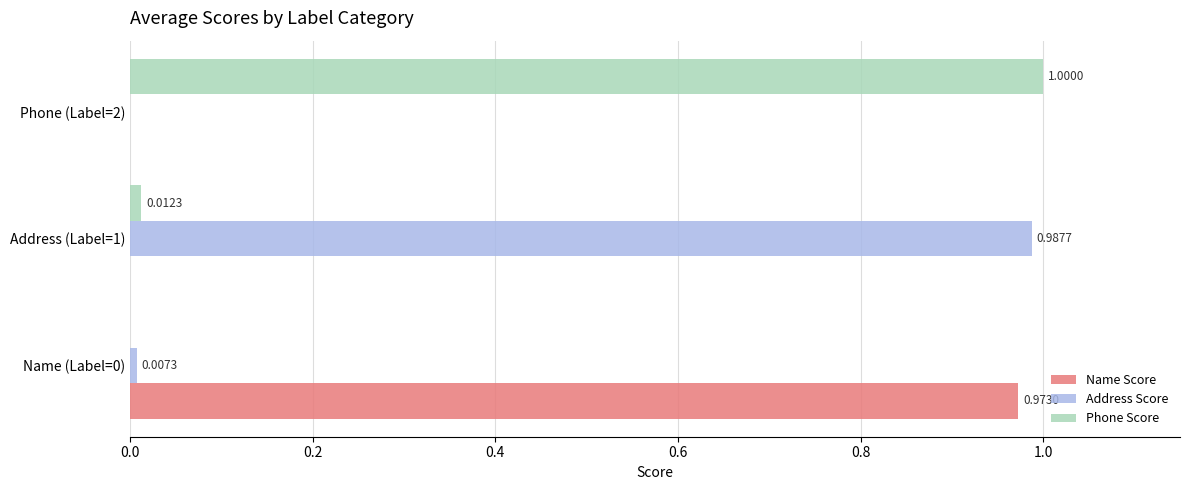

Which series has the largest total across all categories?

Phone Score